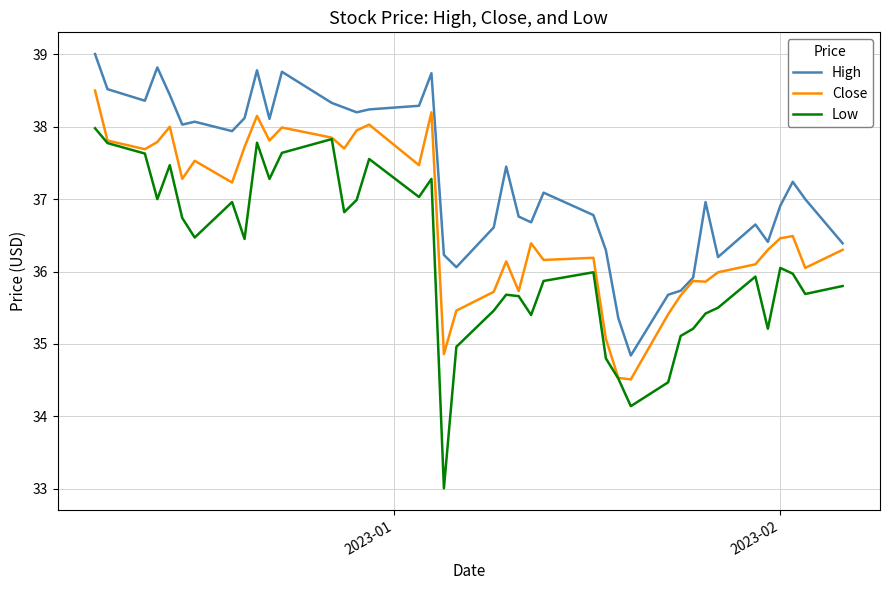

True or false: Close has more than 2 interior local peaks.

True